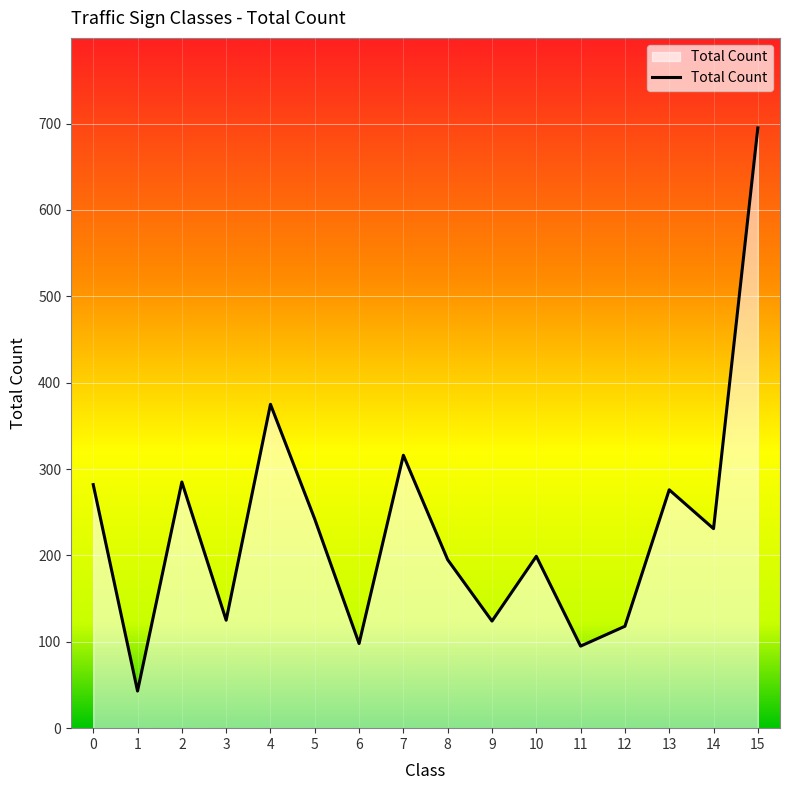

How many interior local peaks (higher than both neighbors) does the data have?

5